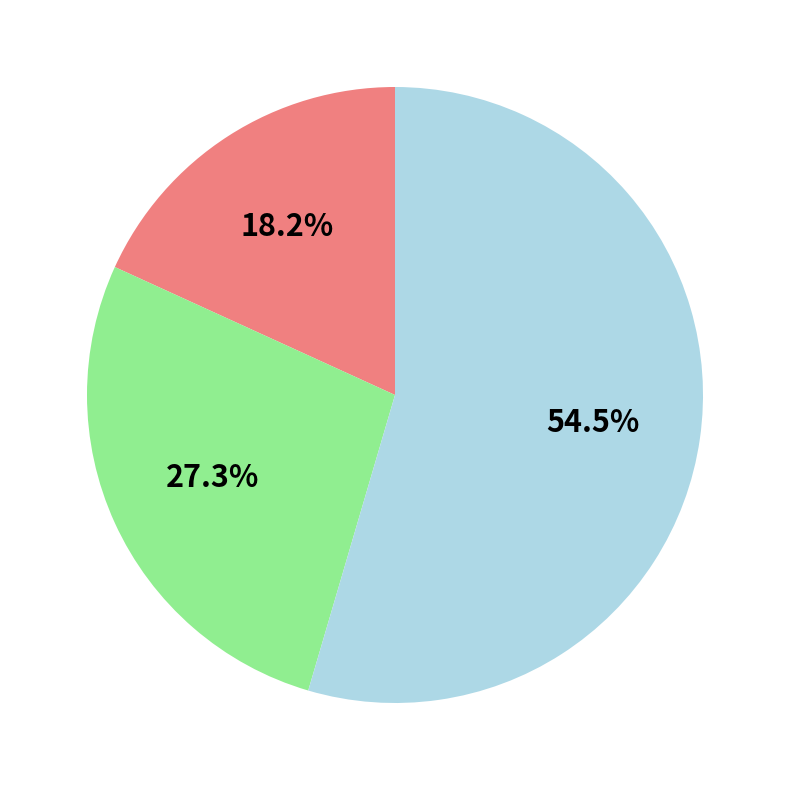

Does any single category account for the majority?

Yes